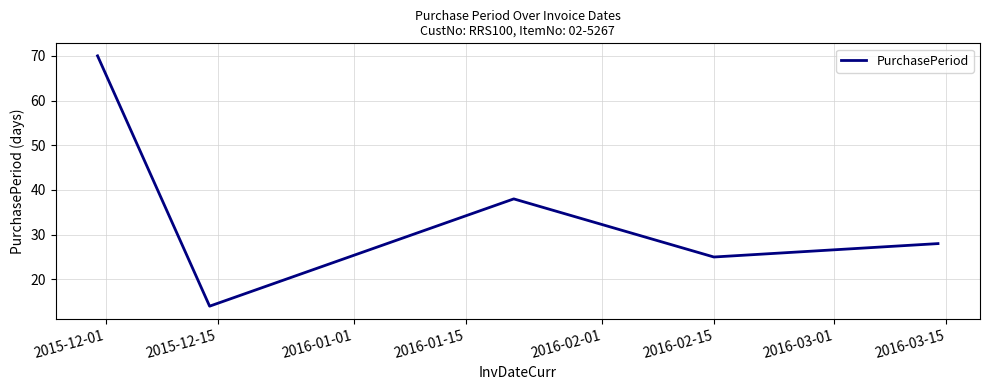

What is the greatest value displayed?

70